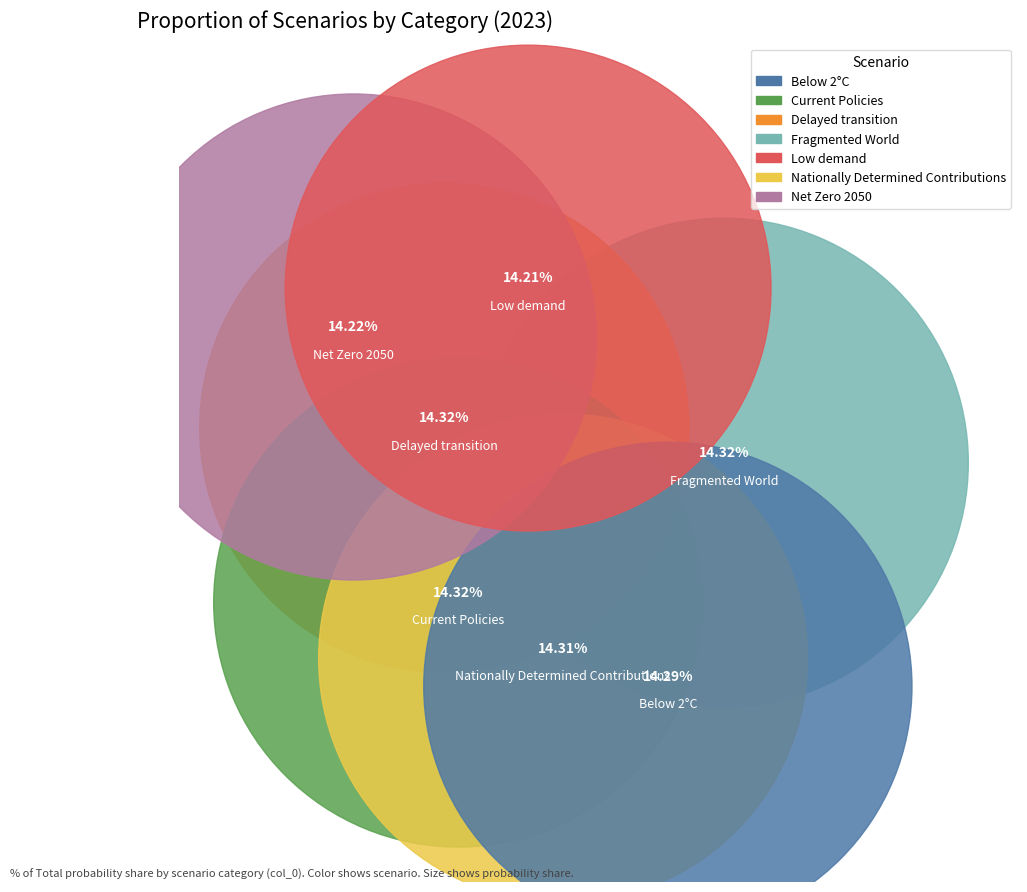

Between Delayed transition and Fragmented World, which is larger?

Fragmented World